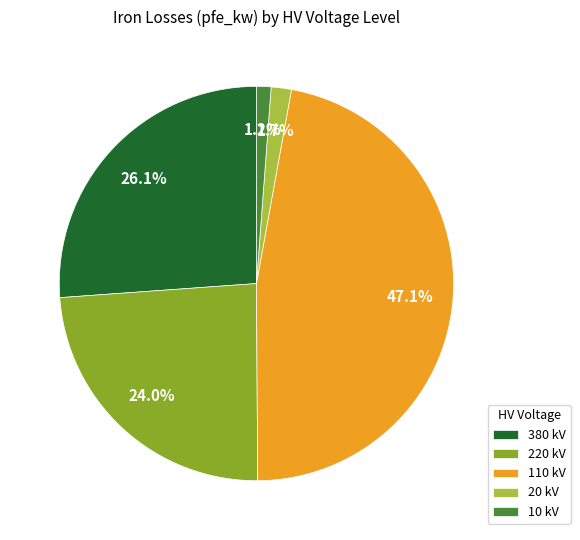

Does any single category account for the majority?

No